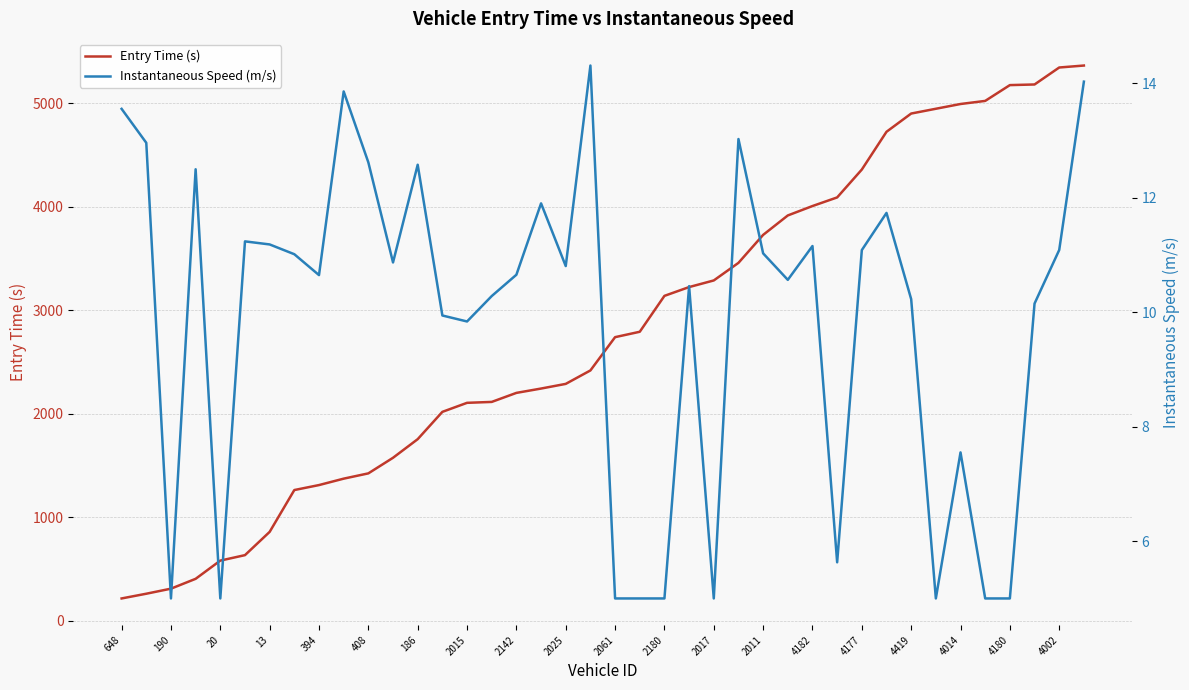

The value of Entry Time (s) at 190 is 307.8. True or false?

True